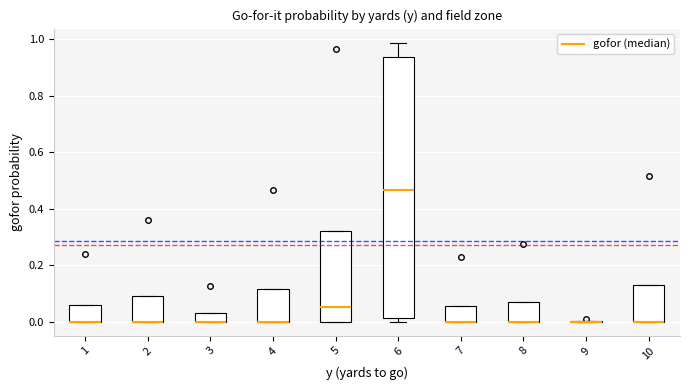

Reading left to right, transcribe this box plot: for each box, give where its median line is, the range the box spans, and where its two whiskers end, as read against the y-axis. The values are not printed on the chart, so give them approximately, as read against the axis.

1: median 0.00 (drawn on the box's lower edge), box 0.00 to 0.06, whiskers 0.00 to 0.06
2: median 0.00 (drawn on the box's lower edge), box 0.00 to 0.10, whiskers 0.00 to 0.10
3: median 0.00 (drawn on the box's lower edge), box 0.00 to 0.04, whiskers 0.00 to 0.04
4: median 0.00 (drawn on the box's lower edge), box 0.00 to 0.12, whiskers 0.00 to 0.12
5: median 0.06, box 0.00 to 0.32, whiskers 0.00 to 0.32
6: median 0.46, box 0.02 to 0.94, whiskers 0.00 to 0.98
7: median 0.00 (drawn on the box's lower edge), box 0.00 to 0.06, whiskers 0.00 to 0.06
8: median 0.00 (drawn on the box's lower edge), box 0.00 to 0.06, whiskers 0.00 to 0.06
9: box collapsed to a line at 0.00, whiskers 0.00 to 0.00
10: median 0.00 (drawn on the box's lower edge), box 0.00 to 0.12, whiskers 0.00 to 0.12